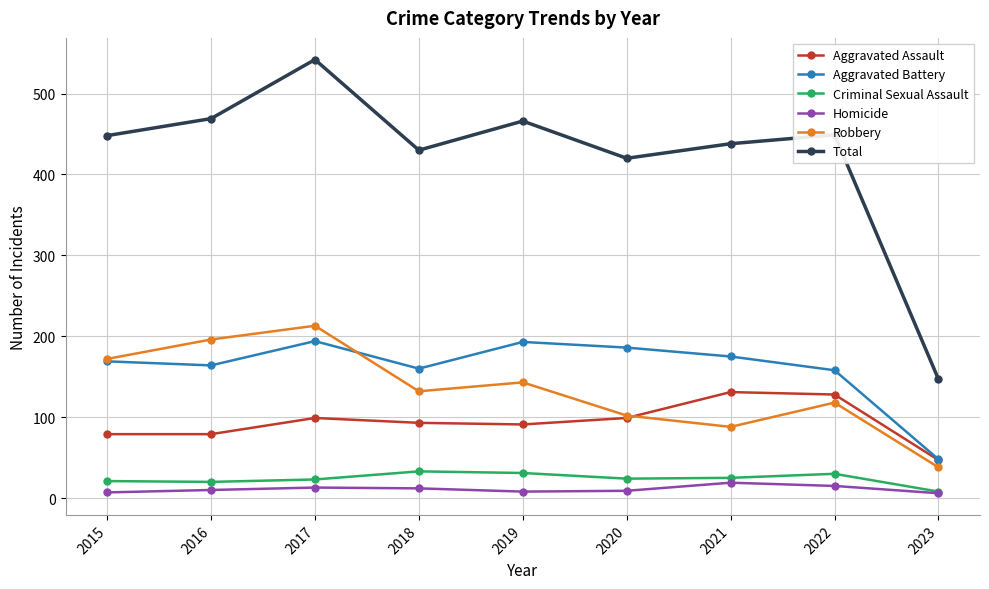

Between 2017 and 2018, which series saw the biggest shift?

Total